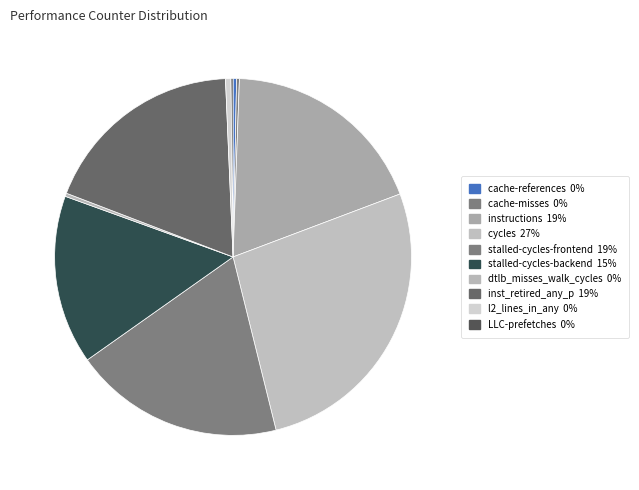

Is it true that cache-references is 1% of the pie?

False